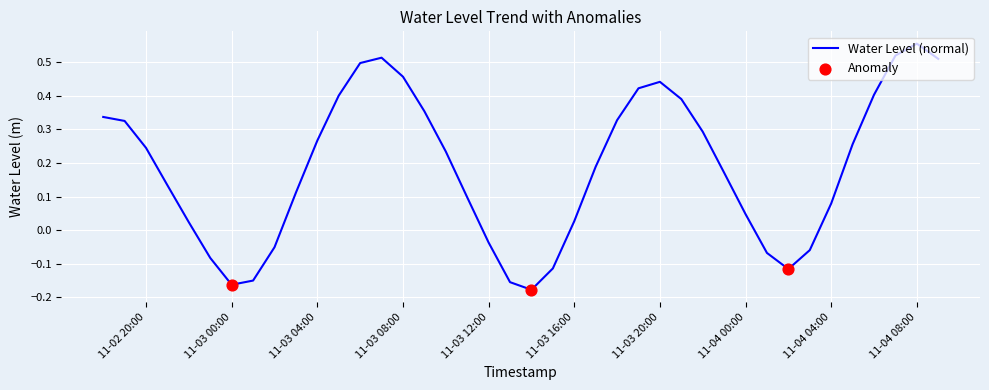

What is the difference between the maximum and minimum values?

0.7